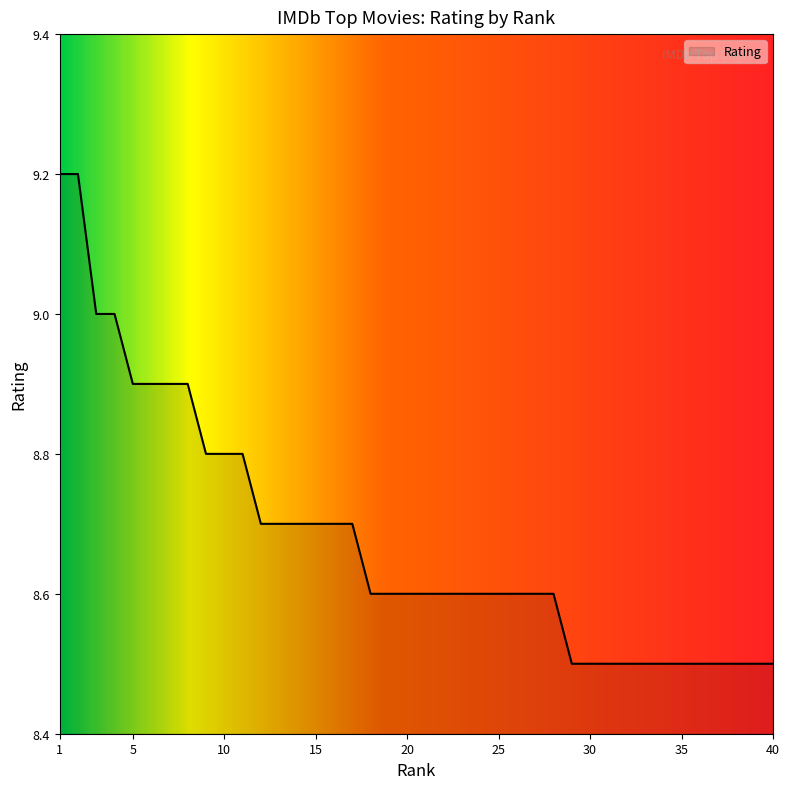

How many categories are shown in the chart?

40